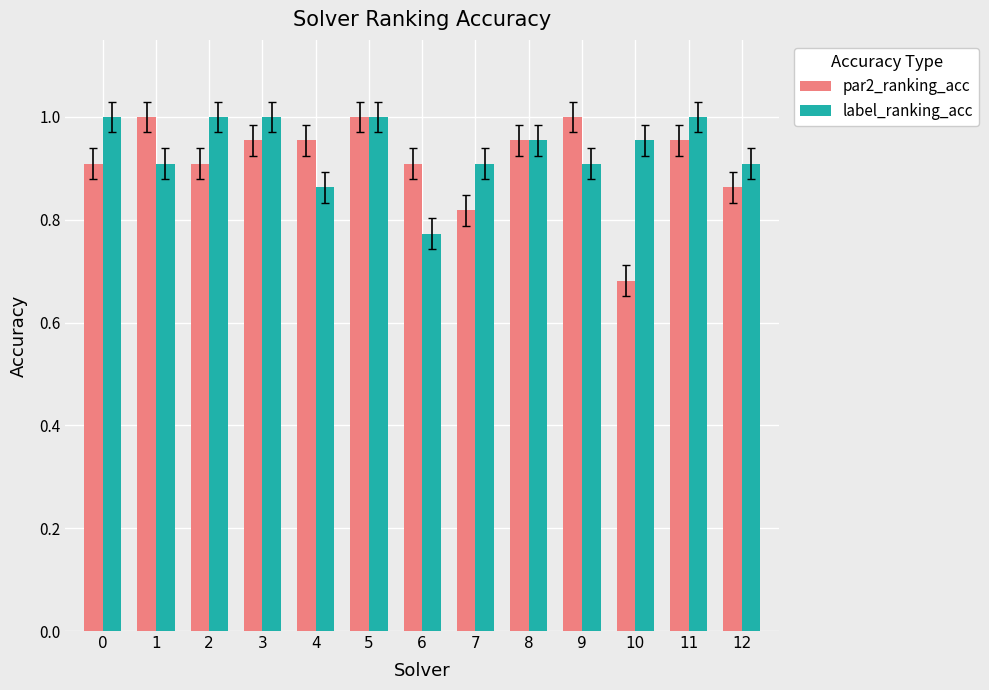

What is the difference between the second highest and second lowest values in the label_ranking_acc series?

0.1